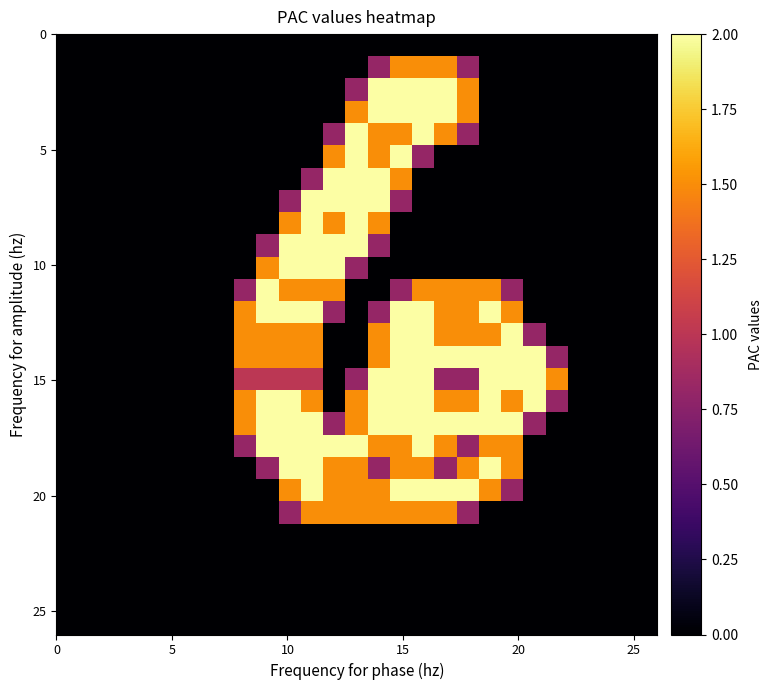

What is the maximum value shown in the chart?

2.0